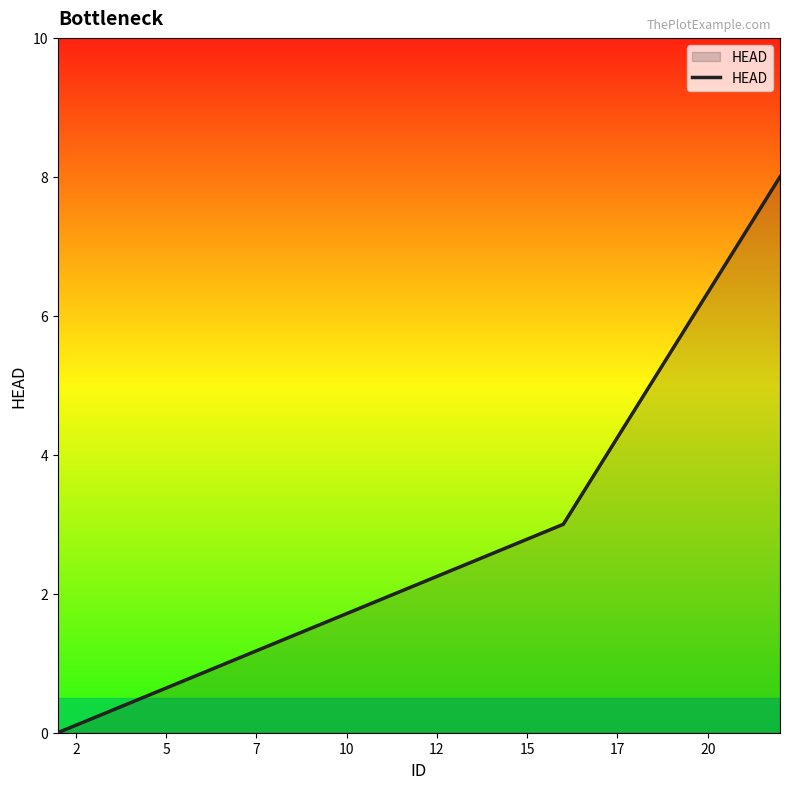

How many values are between 0 and 8?

3